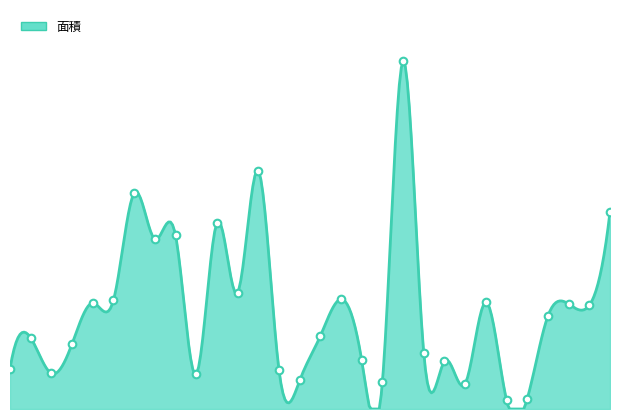

Between 30 and 16, which is larger?

30